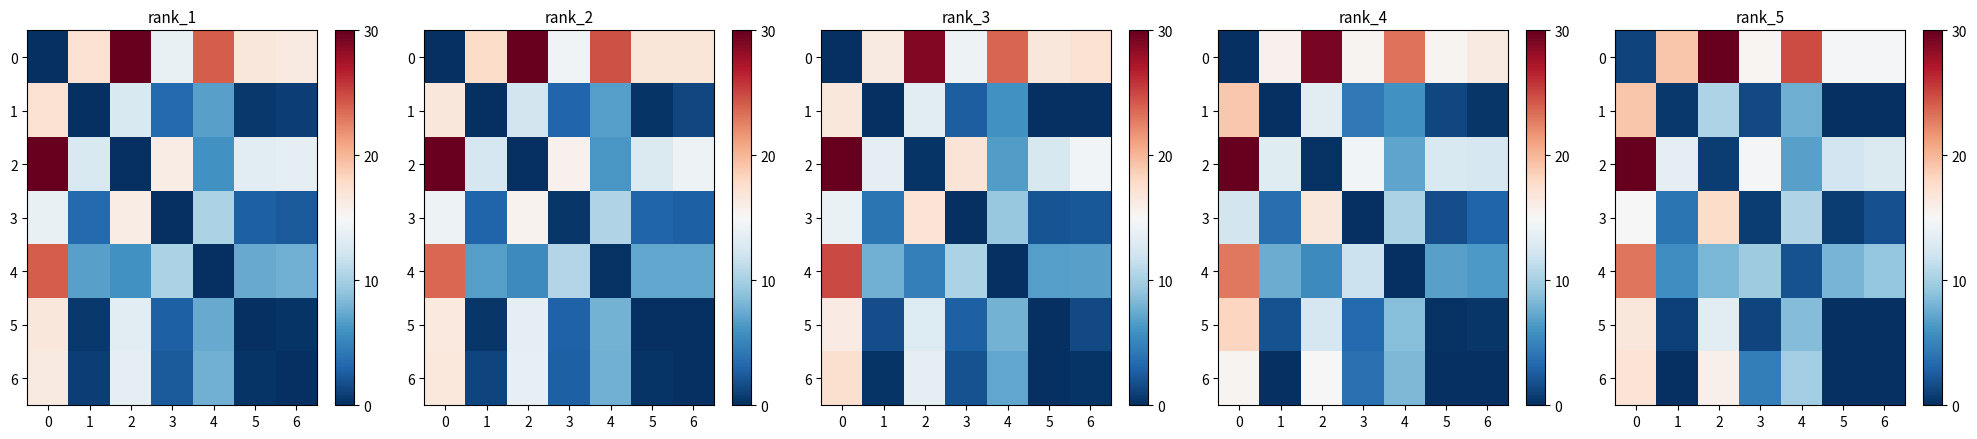

Is the value of 4 at 3 greater than the value of 2 at 2?

Yes